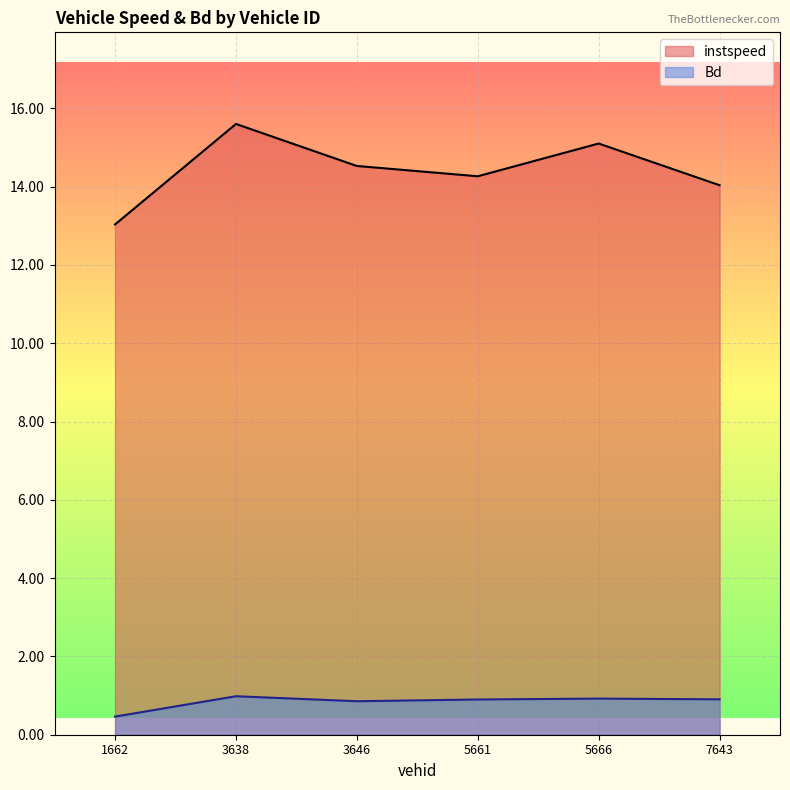

How many lines are shown in the chart?

2